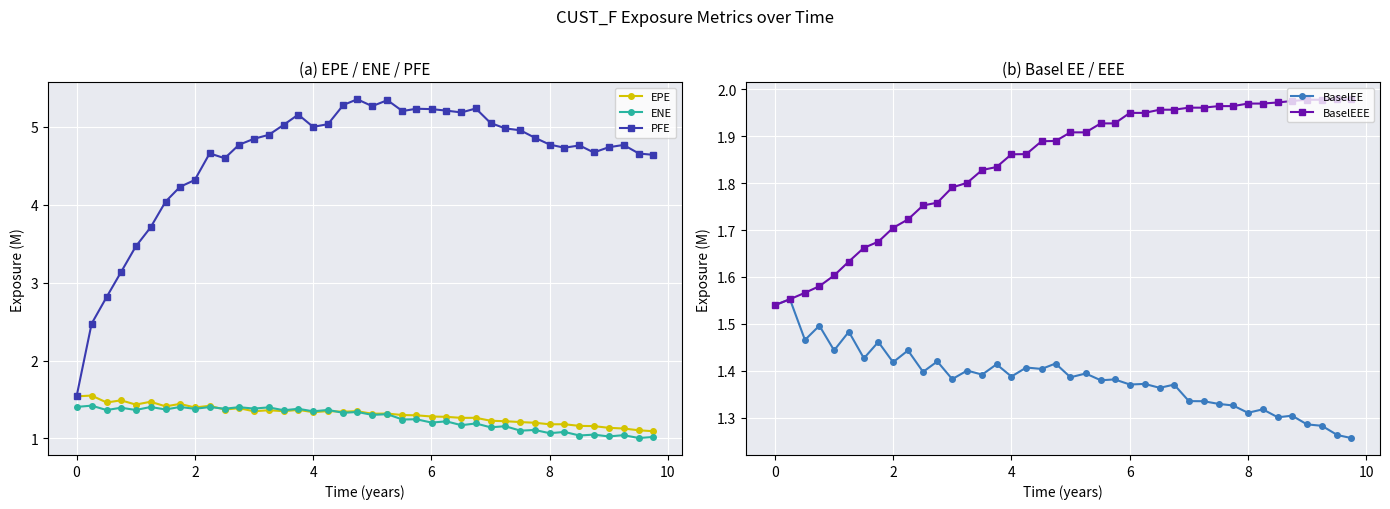

What is the difference between the second highest and second lowest values in the EPE series?

0.4